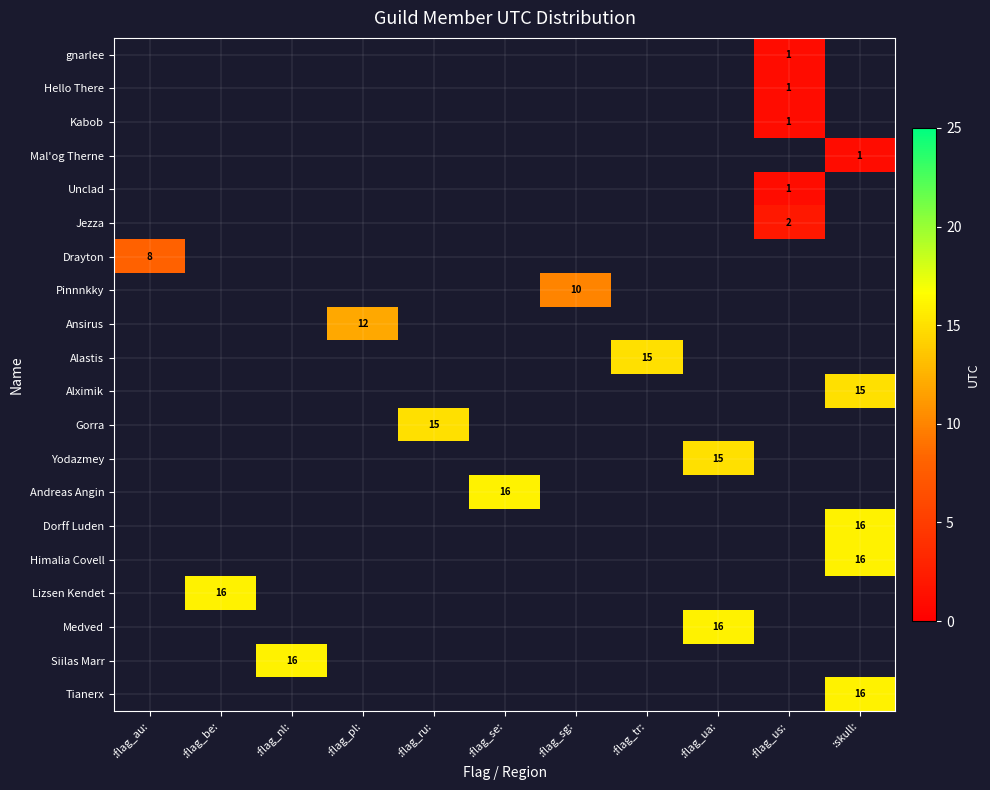

Which has a higher value, :flag_au: or :flag_nl:?

:flag_nl: